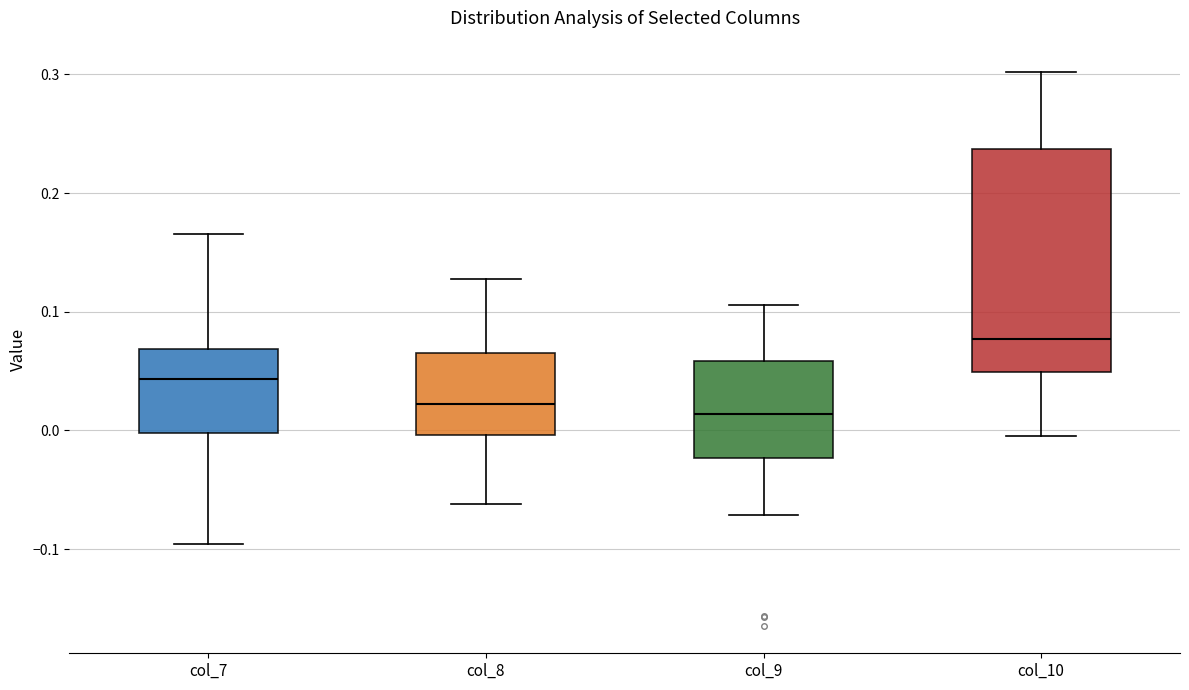

Which box's median line is the highest?

col_10